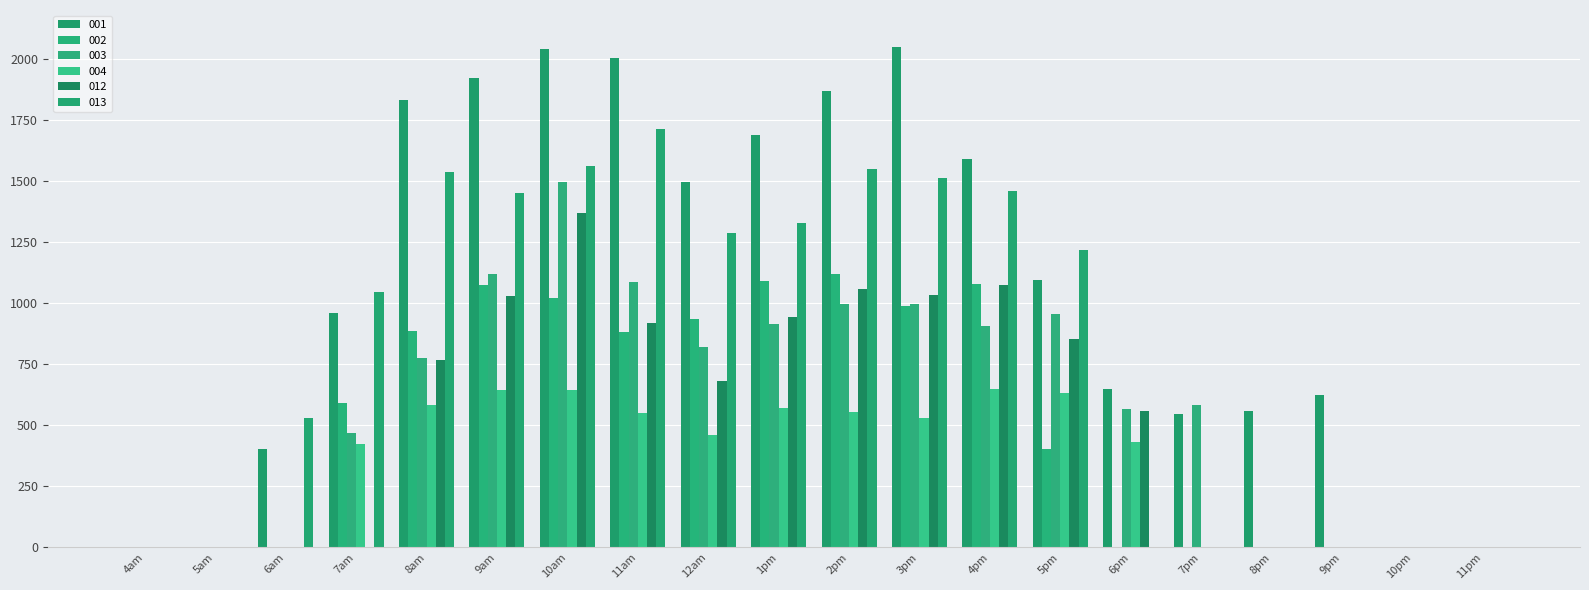

What is the value of the 013 bar at the 11th from the left?

1547.7